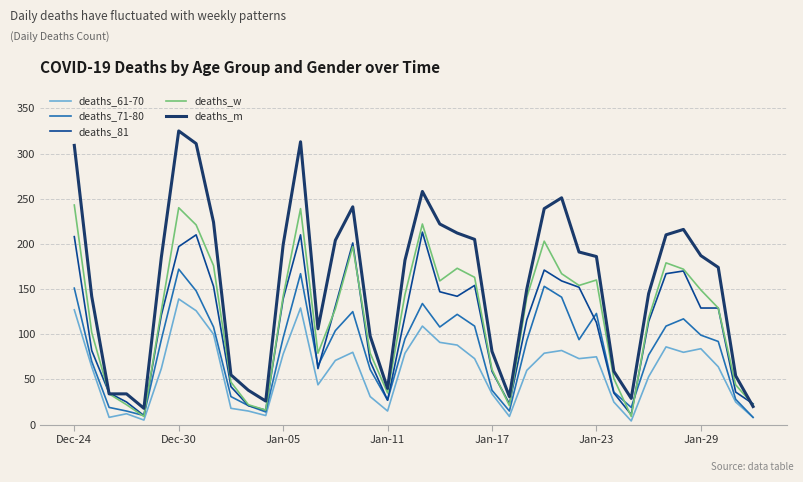

What are all the series names shown in the legend?

deaths_61-70, deaths_71-80, deaths_81, deaths_w, deaths_m